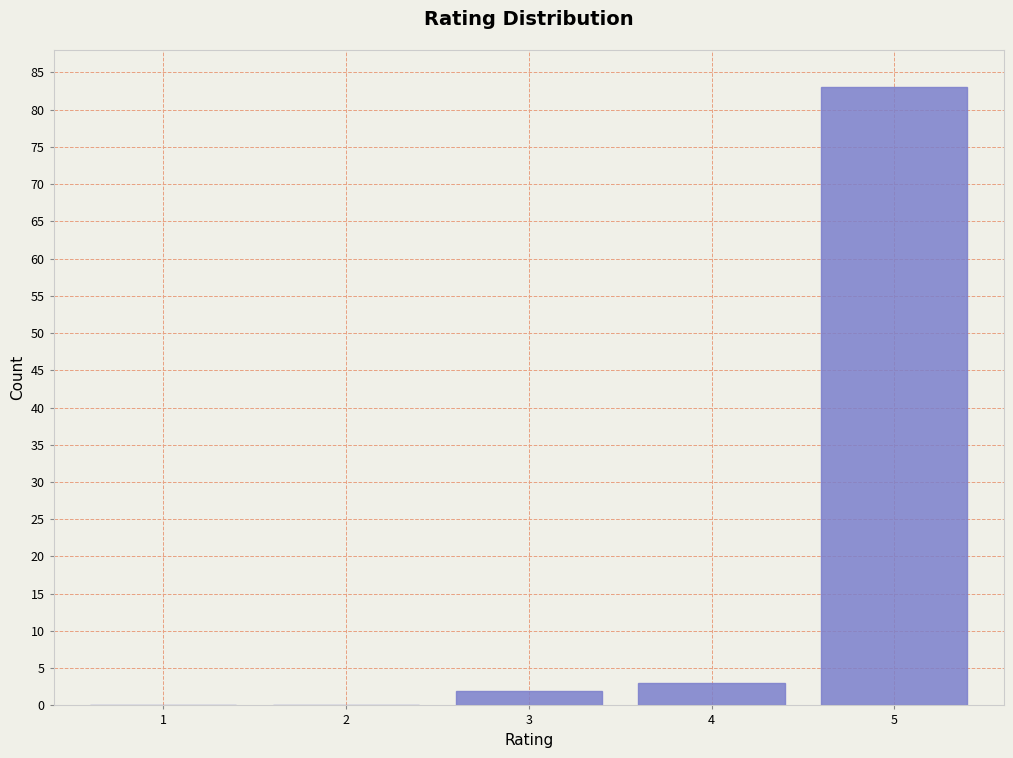

Reading left to right, list all the values displayed in this chart.

1=0	2=0	3=2	4=3	5=83